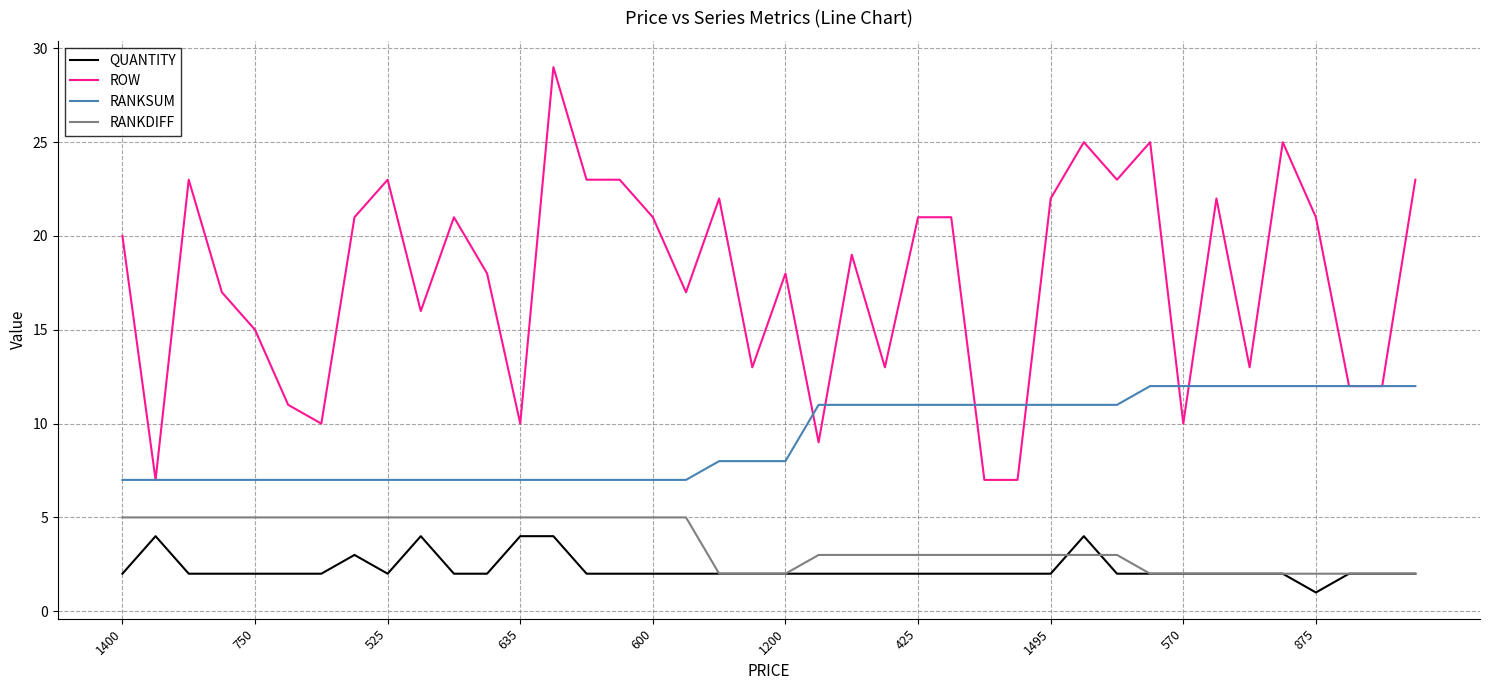

True or false: RANKSUM and RANKDIFF intersect in this chart.

False